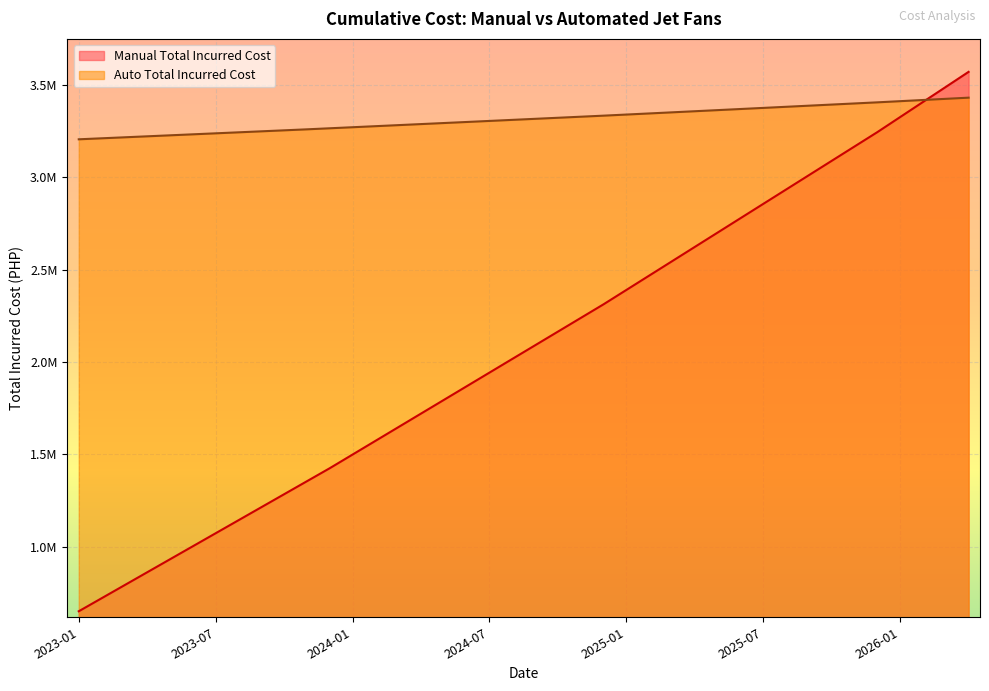

What is the label of the 4th point from the right?

2026-01